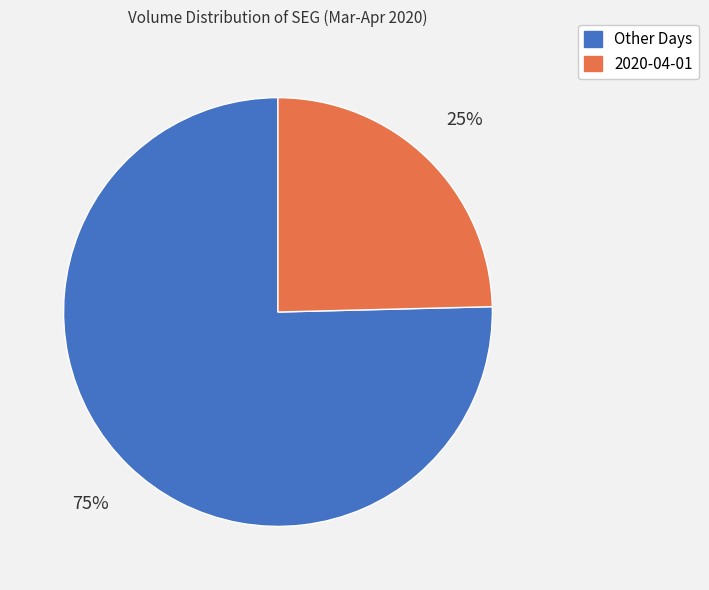

How many segments does this pie chart have?

2